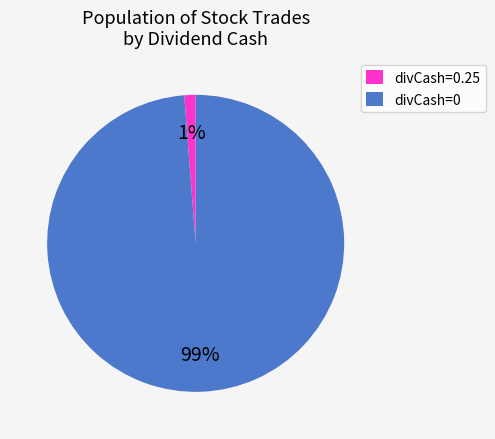

To the nearest percent, what is the difference between the largest and smallest slice percentages?

98%